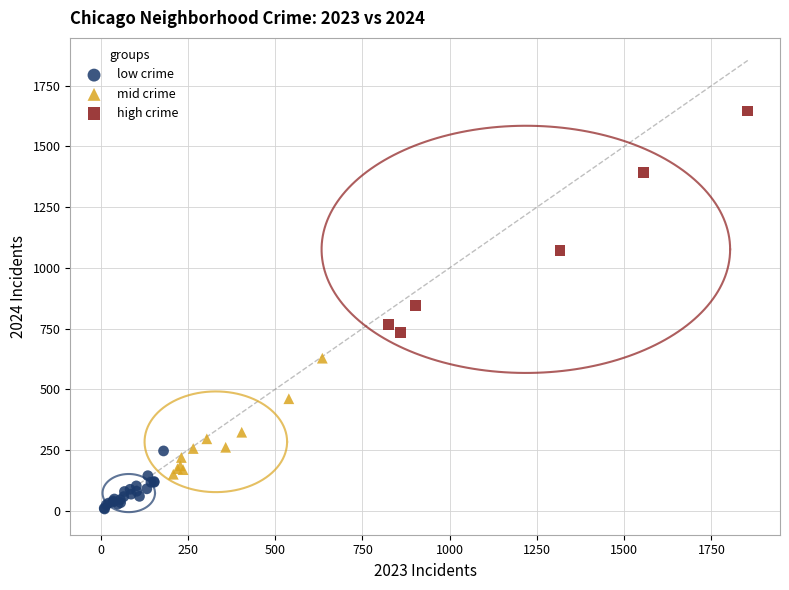

Which series contains the lowest Y value?

low crime